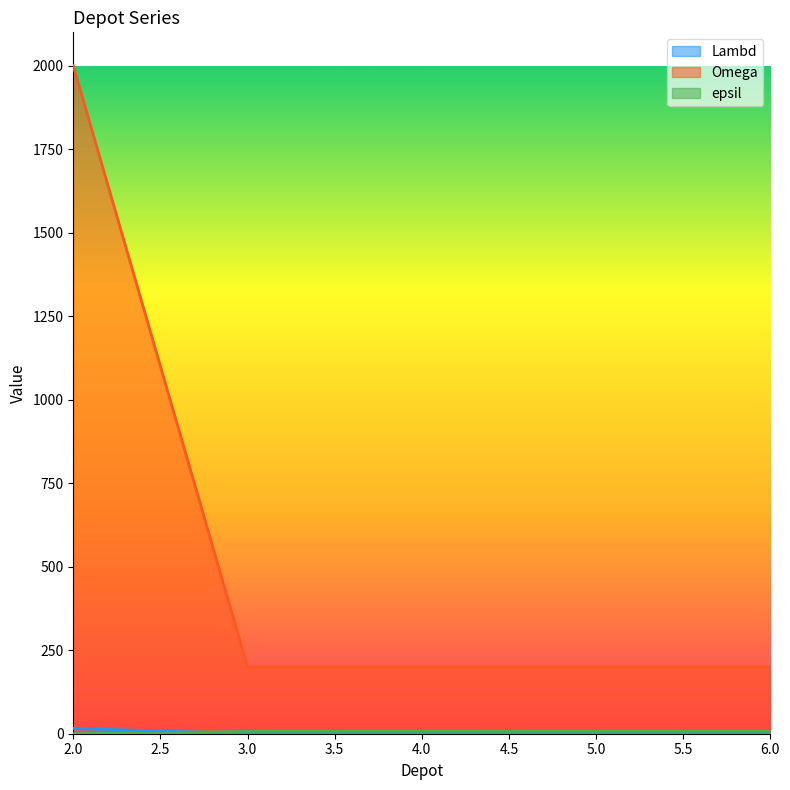

What is the total value across all series at 4.0?

208